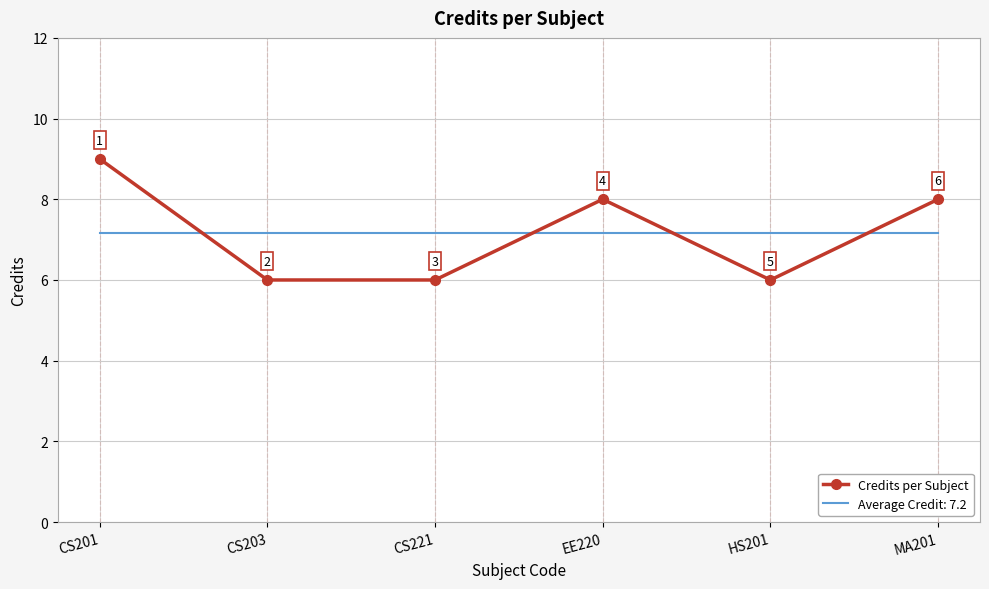

What is the maximum value for Average Credit: 7.2?

7.2